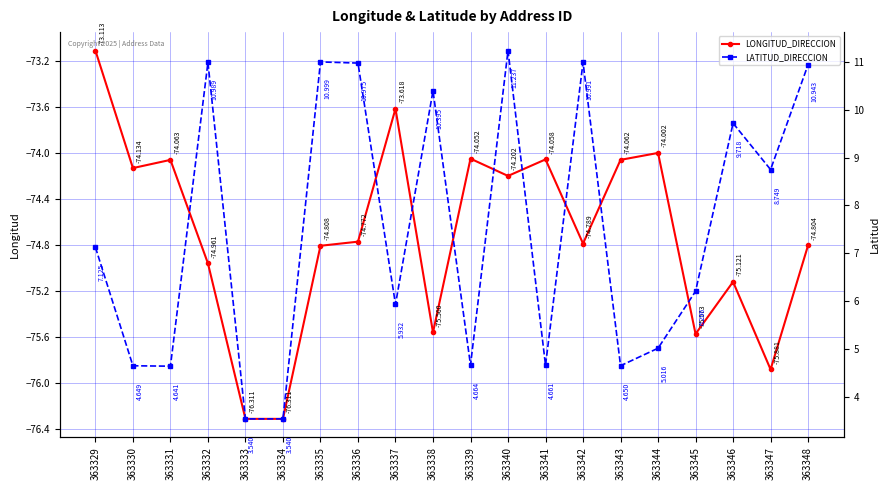

What is the highest value of the LATITUD_DIRECCION series?

11.2